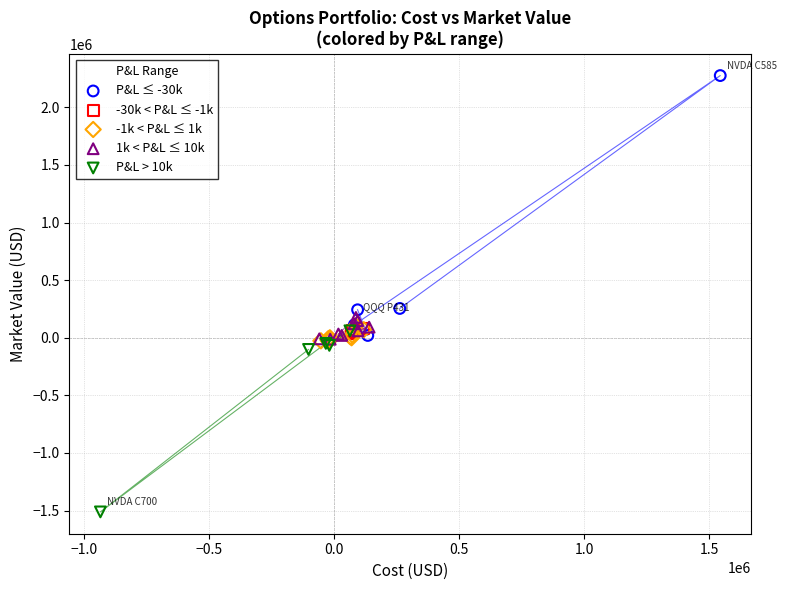

Which series reaches the minimum Y coordinate?

P&L > 10k